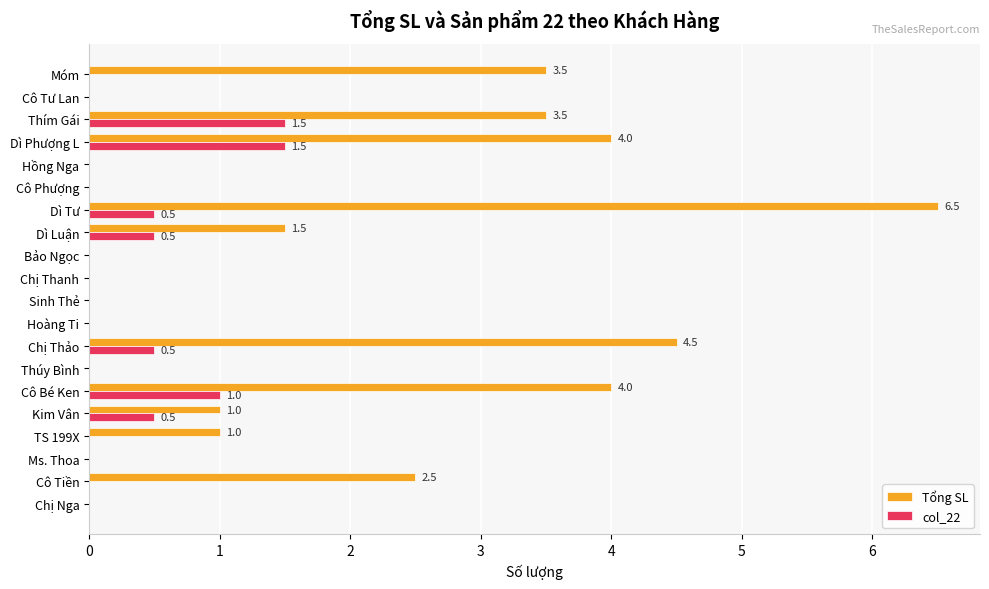

How many data points does each series have?

20